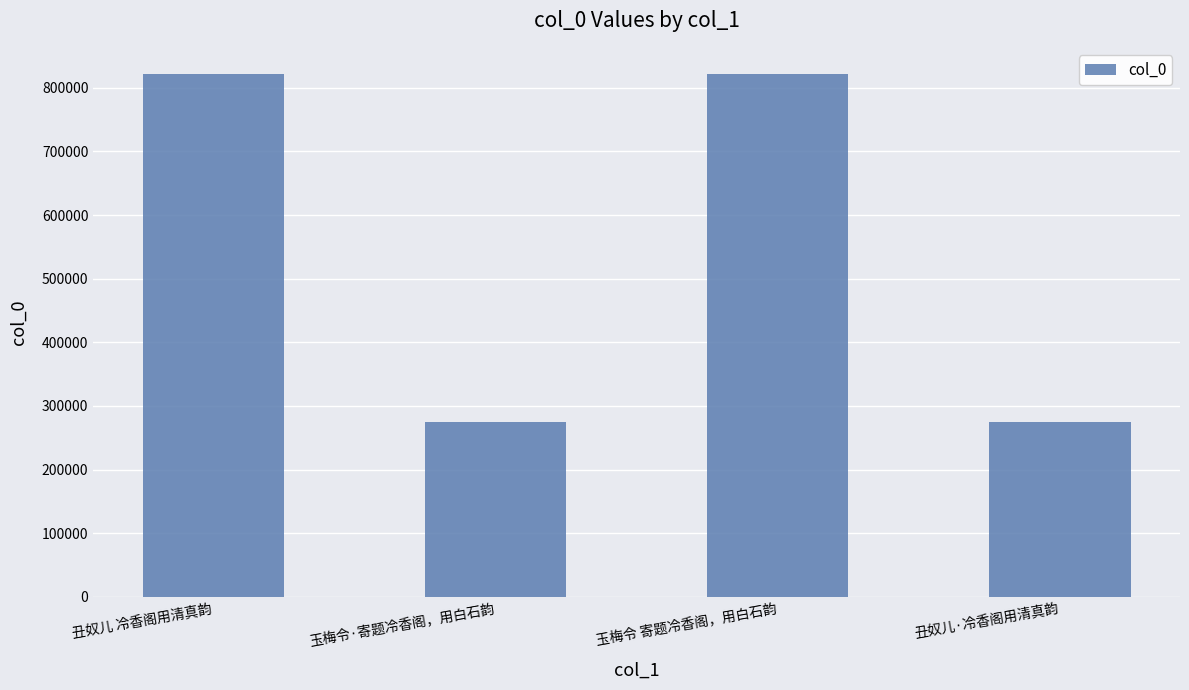

Approximately how many times larger is the value at 丑奴儿·冷香阁用清真韵 compared to 玉梅令 寄题冷香阁，用白石韵?

0.3